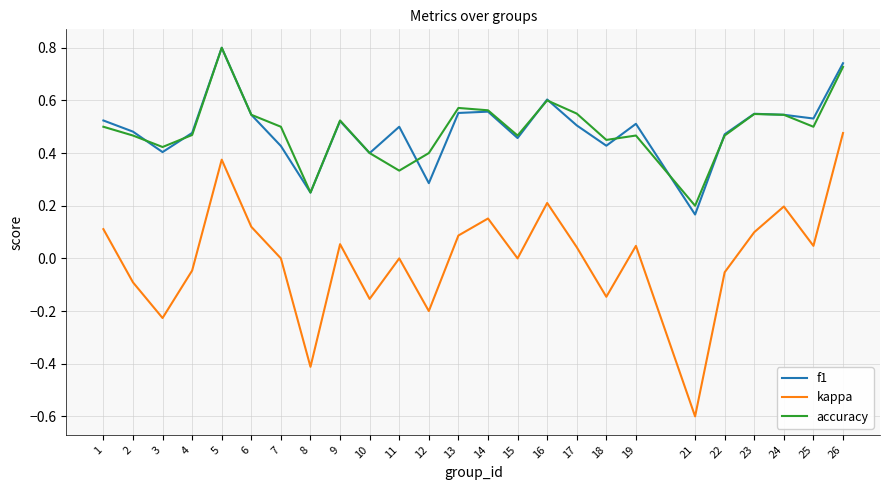

Rank the series at 12 from highest to lowest value.

accuracy, f1, kappa